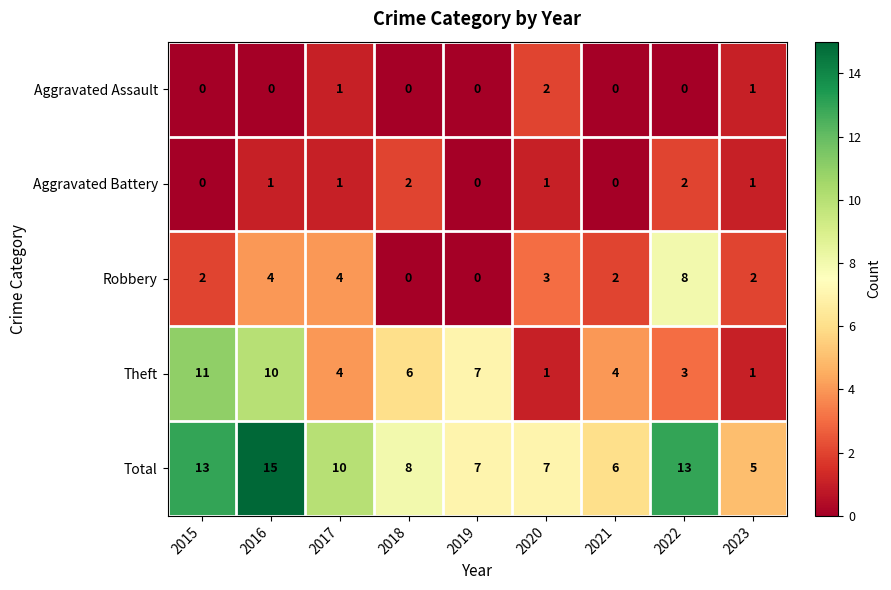

At which category does the chart reach its peak across all series?

2016